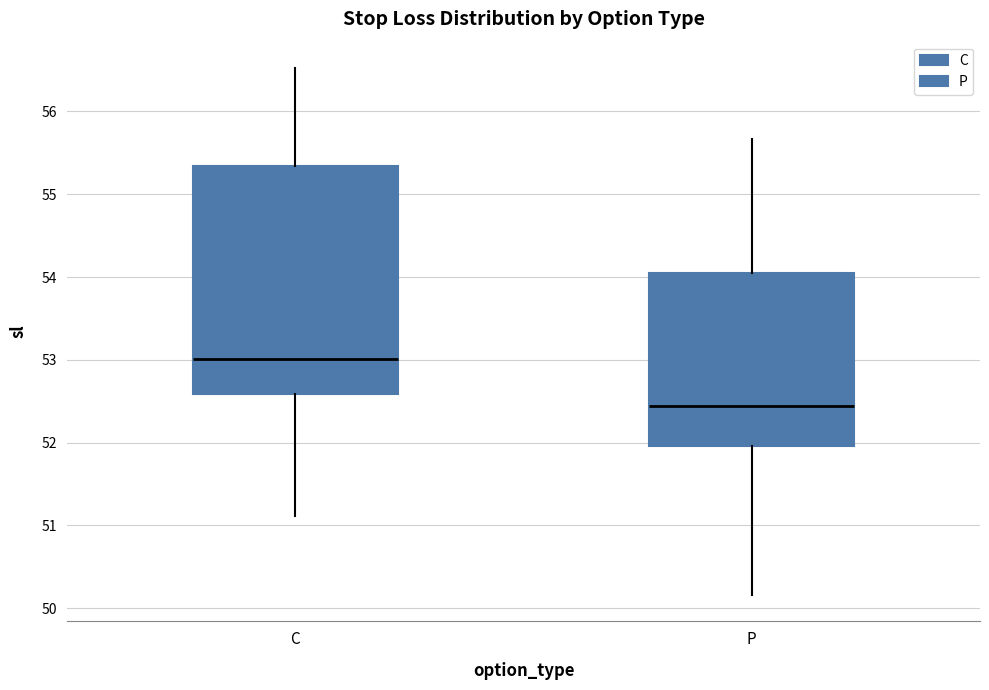

Reading left to right, transcribe this box plot: for each box, give where its median line is, the range the box spans, and where its two whiskers end, as read against the y-axis. The values are not printed on the chart, so give them approximately, as read against the axis.

C: median 53.0, box 52.6 to 55.3, whiskers 51.1 to 56.5
P: median 52.4, box 52.0 to 54.1, whiskers 50.2 to 55.7